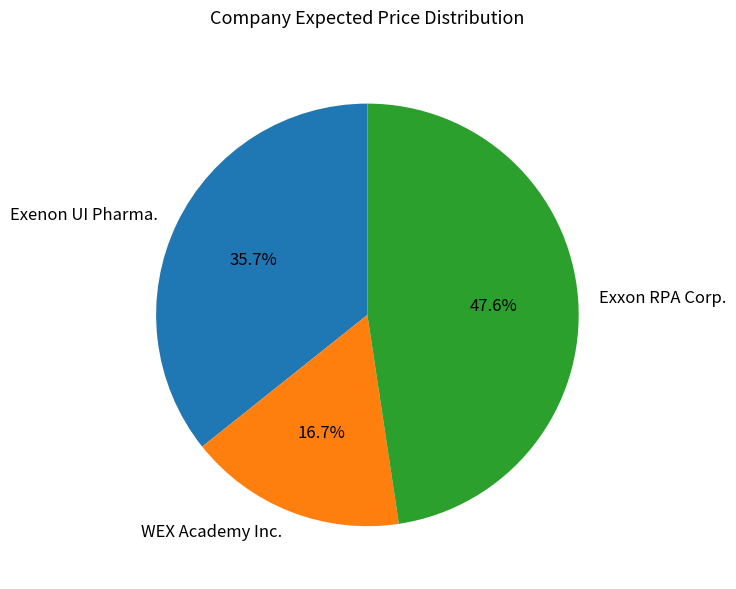

Is the sum of Exxon RPA Corp. and WEX Academy Inc. greater than half?

Yes